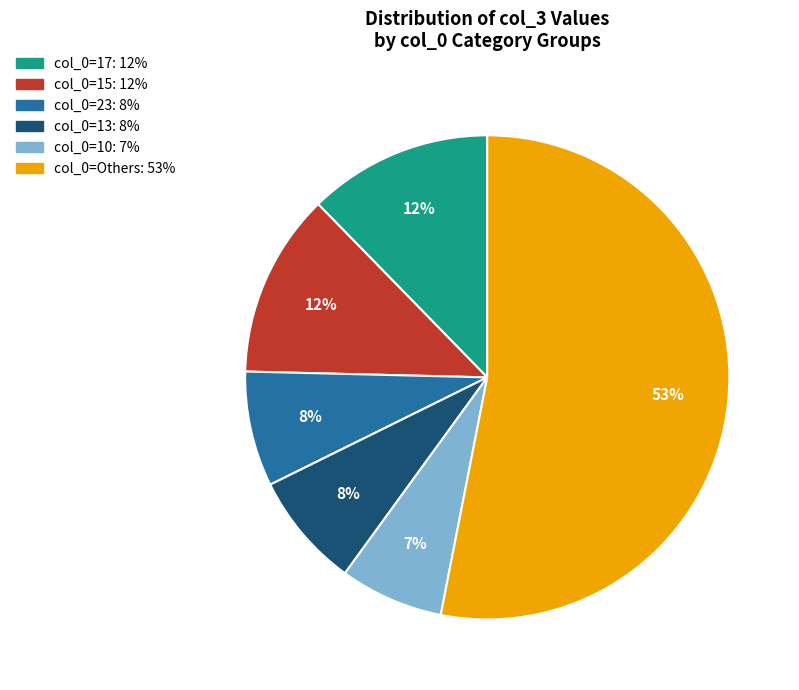

Which category has the smallest portion of the pie?

col_0=10: 7%